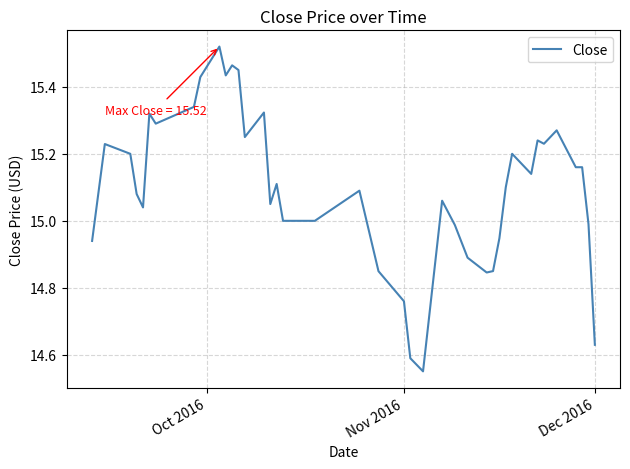

Does the chart have visible grid lines?

Yes